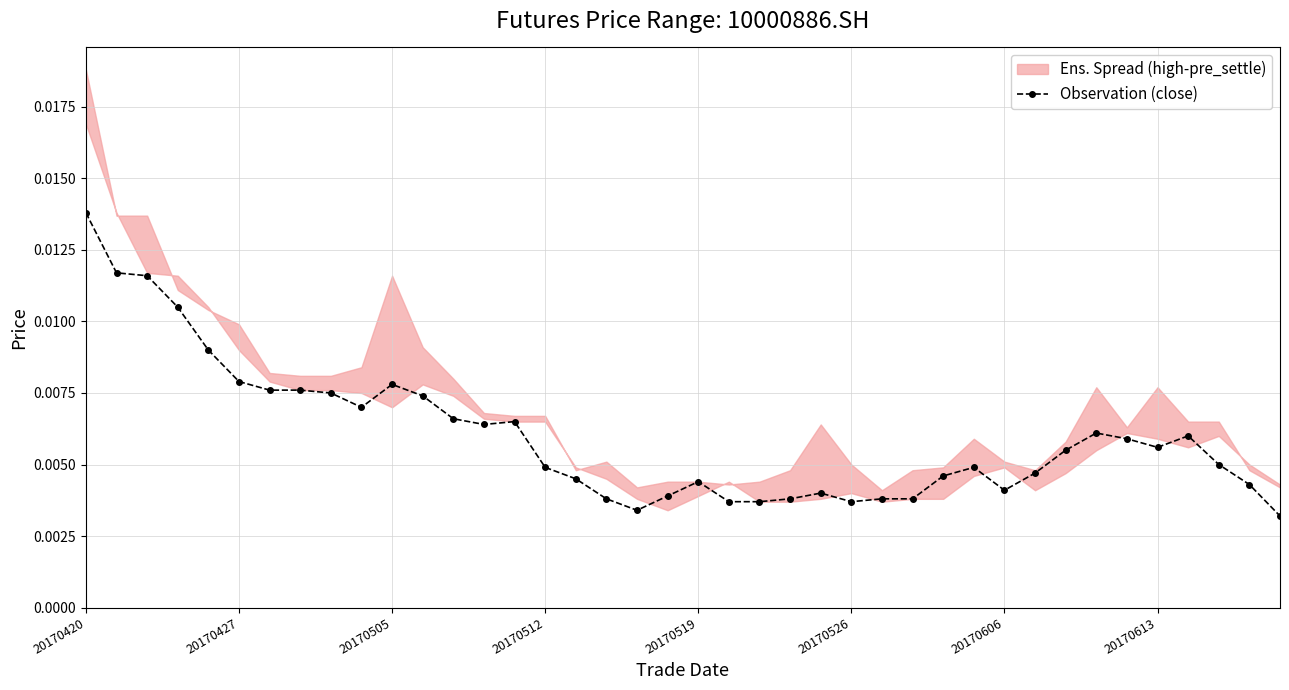

Which category has the highest value in the Observation (close) series?

20170420